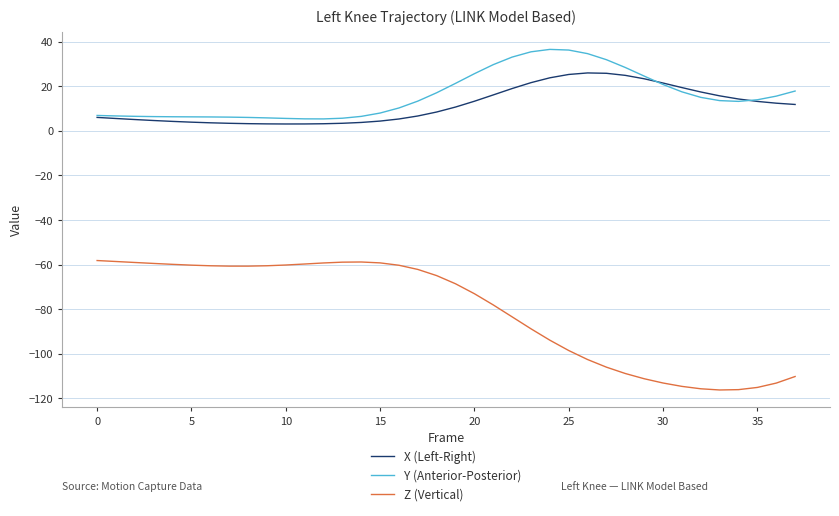

Which series has the widest spread of values?

Z (Vertical)